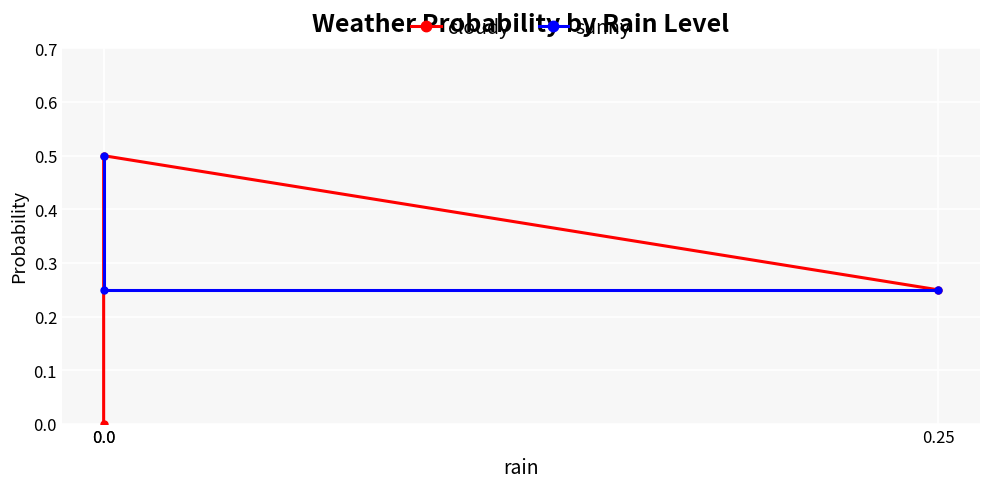

Count the cloudy values in the range 0 to 1.

3